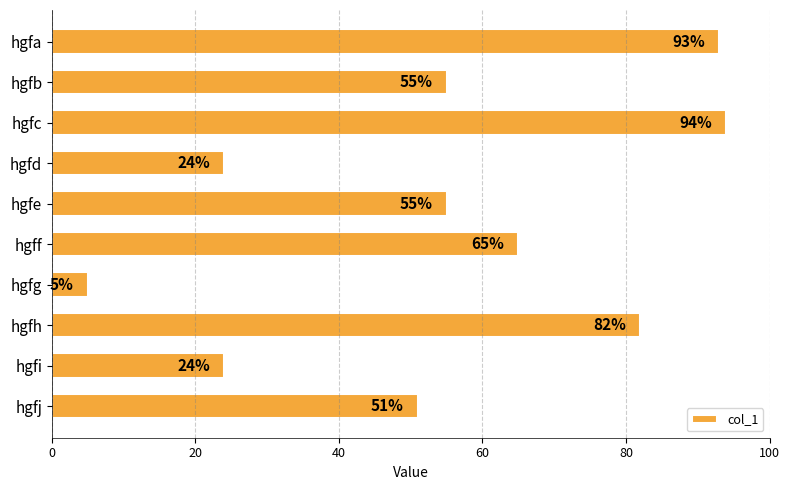

What is the change in value from hgfe to hgfi?

-31